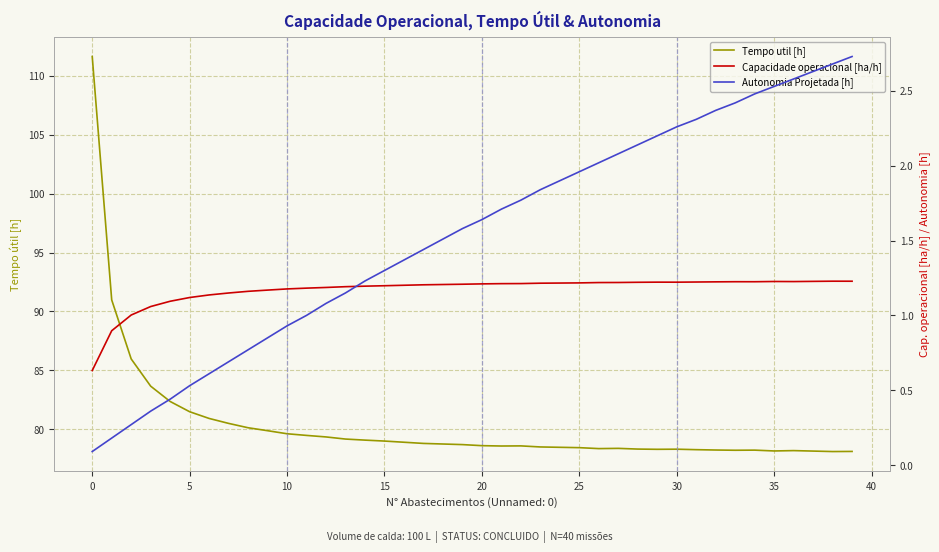

At how many categories does at least one series exceed 51?

40